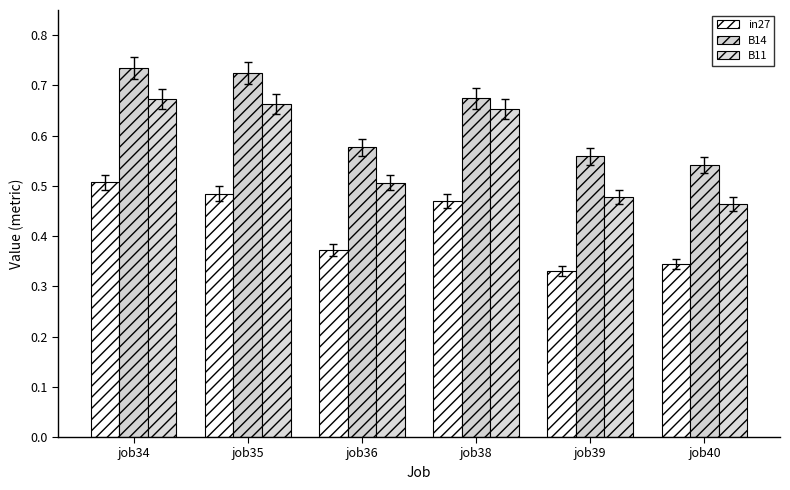

Which series has the largest range (max minus min)?

B11